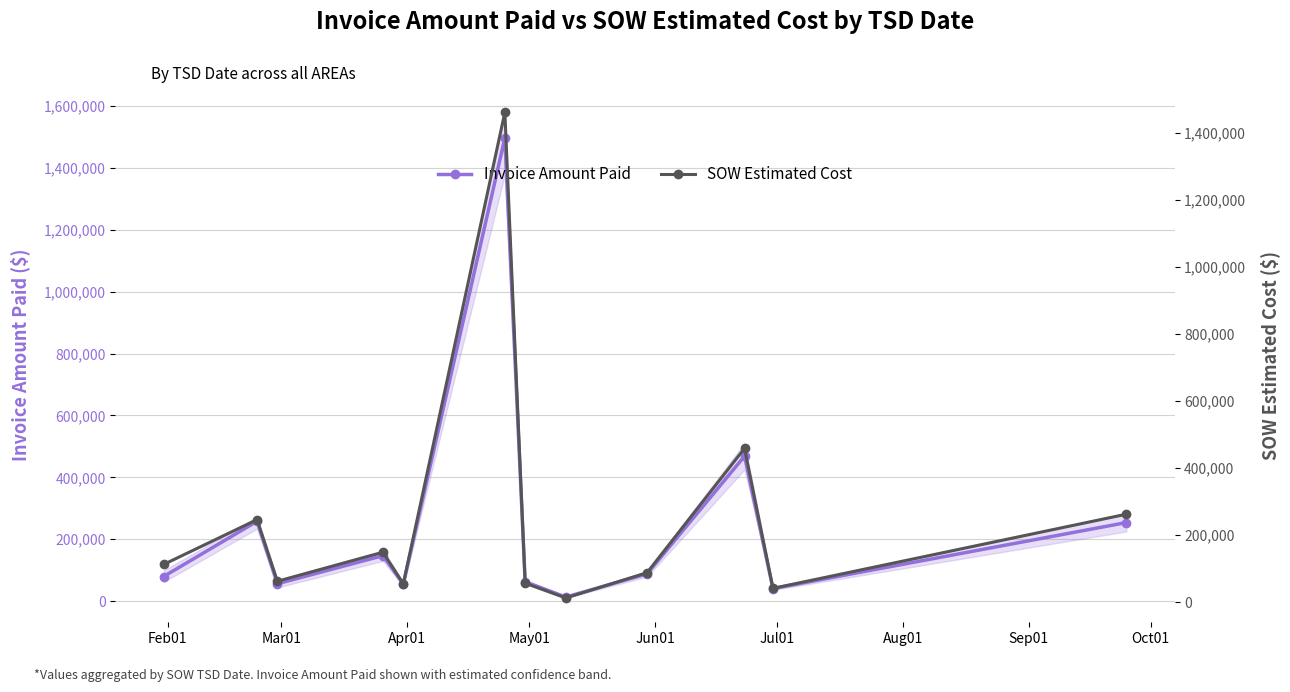

How many interior local valleys does the Invoice Amount Paid series have?

4